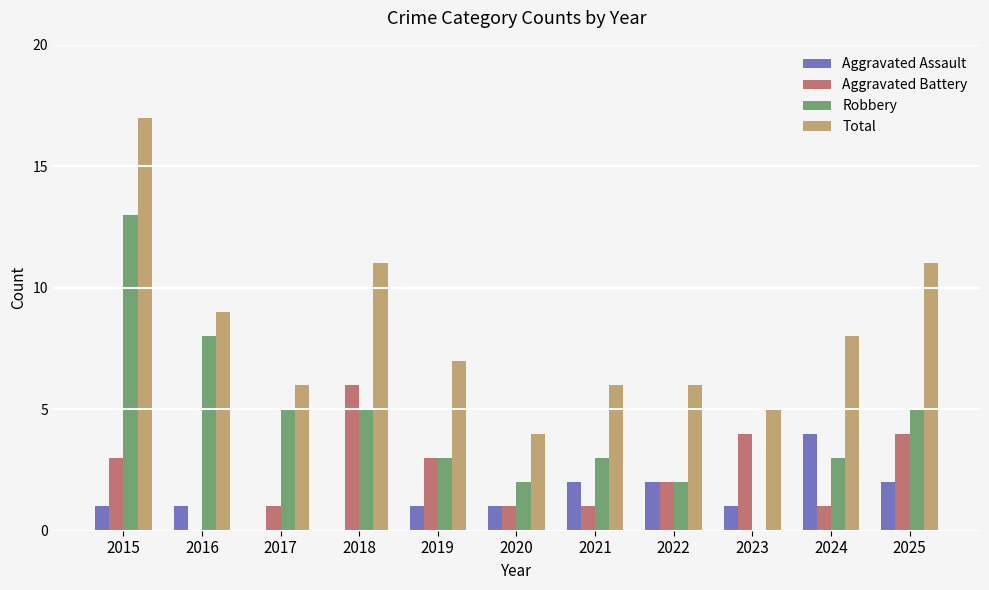

What is the sum of the Aggravated Battery values at 2020 and 2022?

3